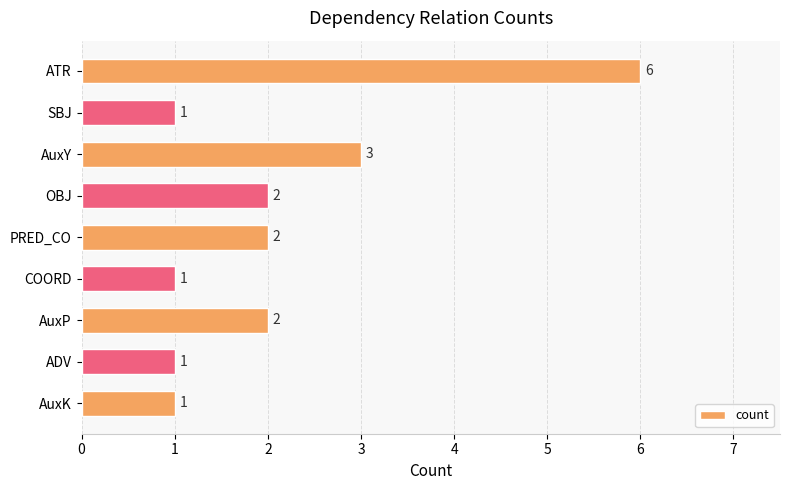

The chart shows a value of 1 at COORD. True or false?

True